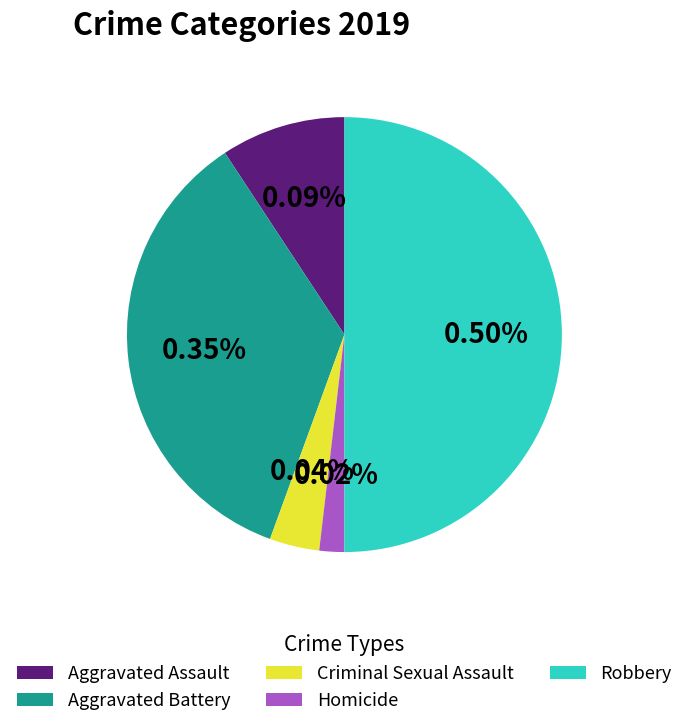

Does any single category account for the majority?

No